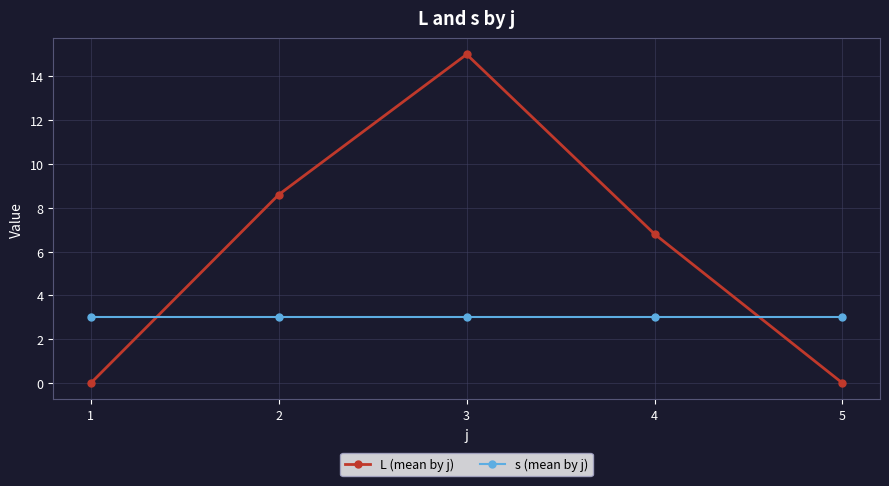

Reading left to right, extract all data points from this chart.

L (mean by j): 1=0.0	2=8.6	3=15.0	4=6.8	5=0.0
s (mean by j): 1=3.0	2=3.0	3=3.0	4=3.0	5=3.0